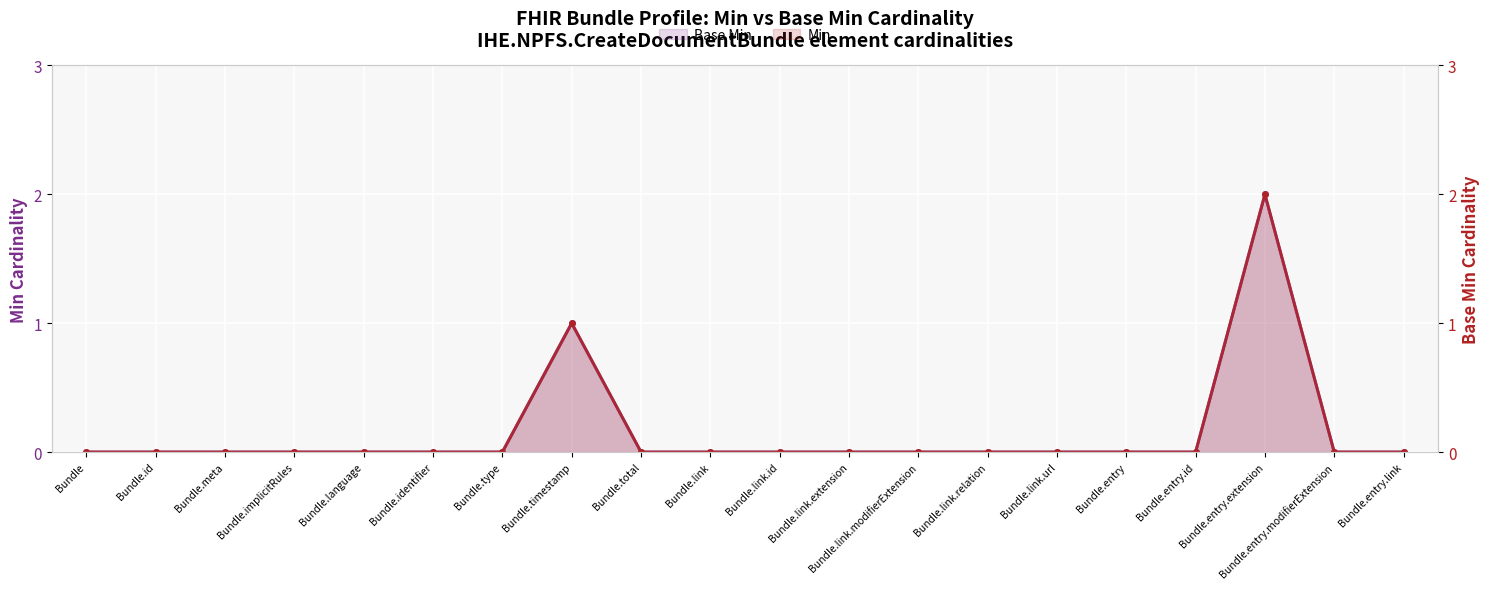

True or false: Min and Base Min cross at least once.

False